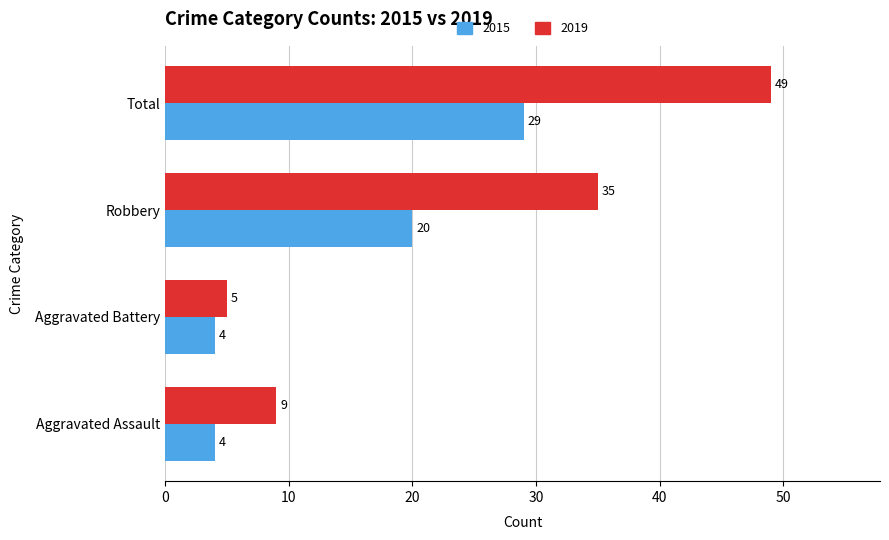

True or false: 2015 has a value of 16 at Total.

False